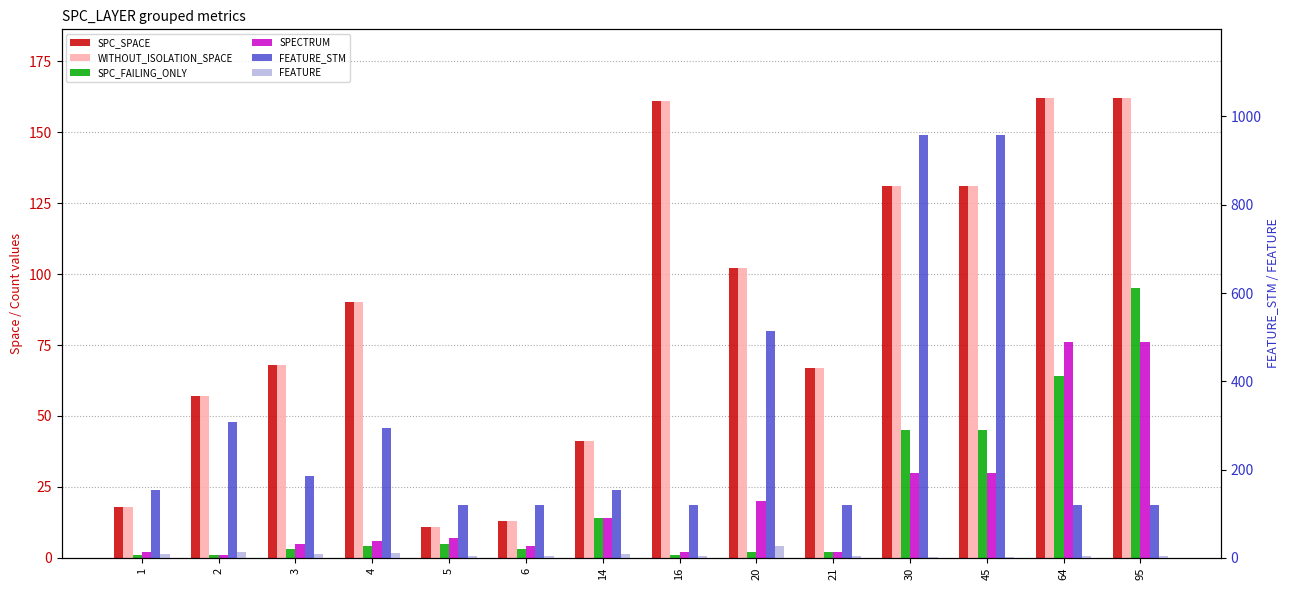

At how many categories does at least one series exceed 627?

2